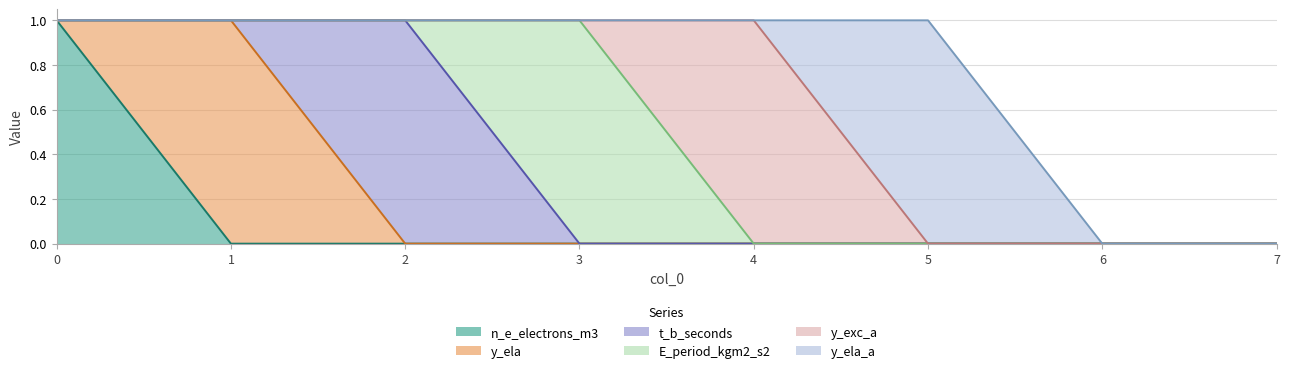

What is the total value across all series at 4?

1